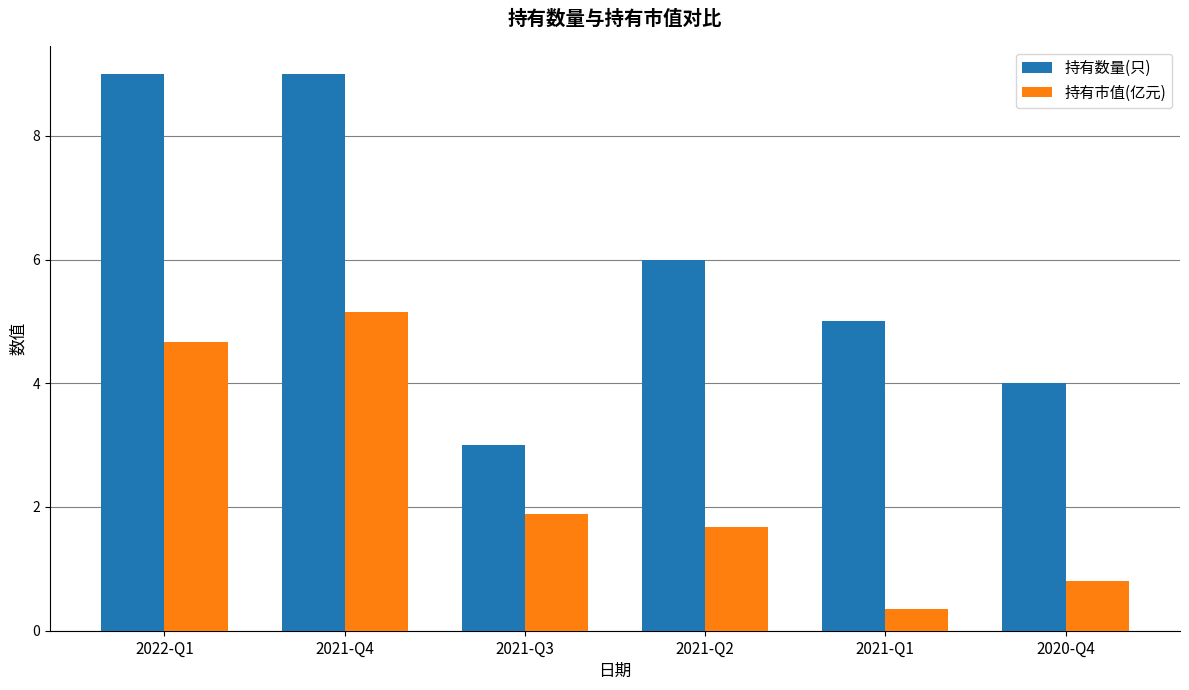

Is the value of 持有市值(亿元) at 2021-Q2 greater than the value of 持有数量(只) at 2022-Q1?

No